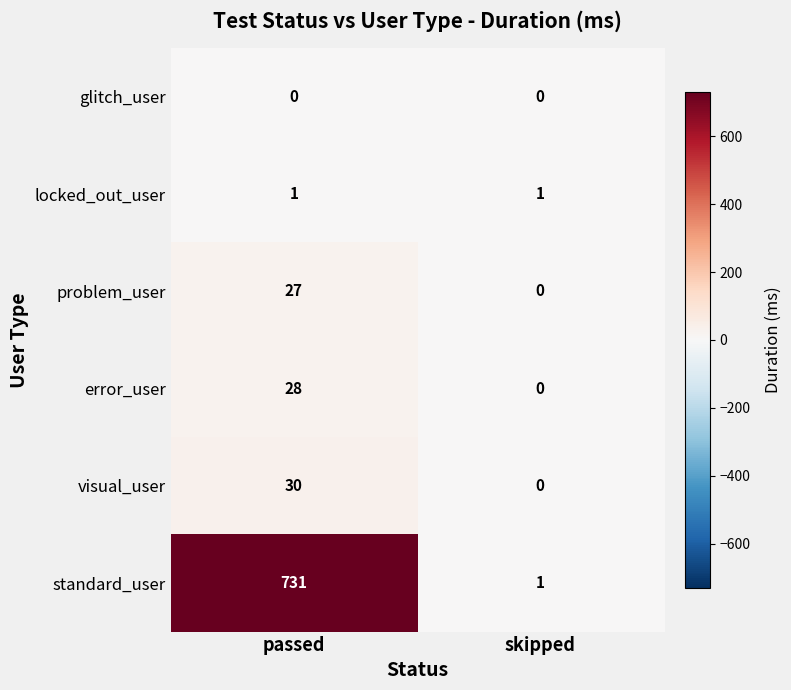

Which series has the largest range (max minus min)?

standard_user